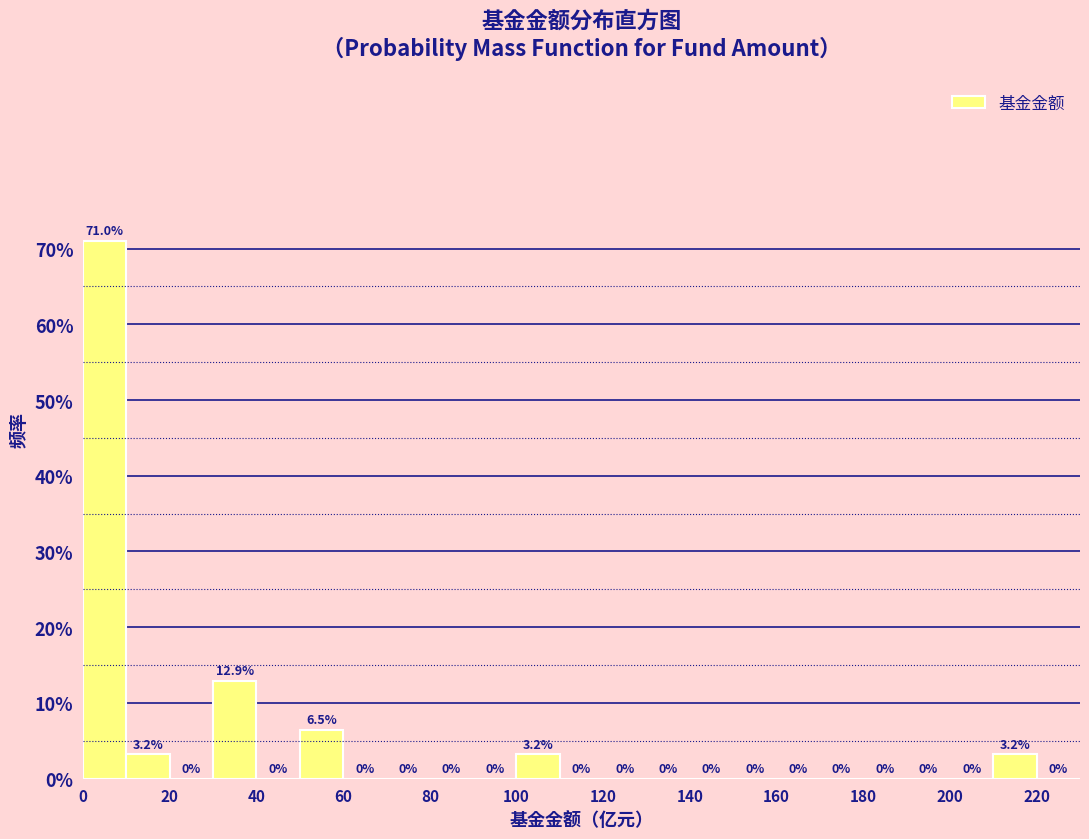

How tall is the bar that spans 50 to 60 on the x-axis?

6.5